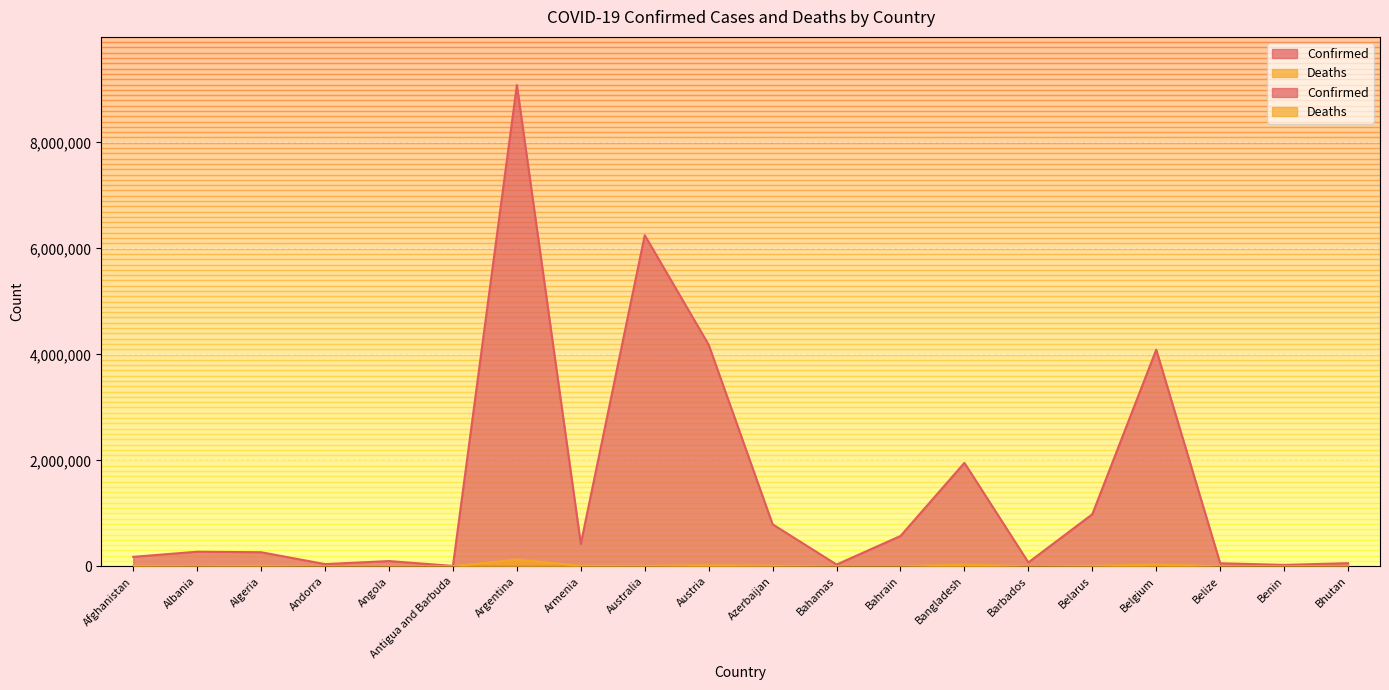

How many interior local valleys does the Deaths series have?

6